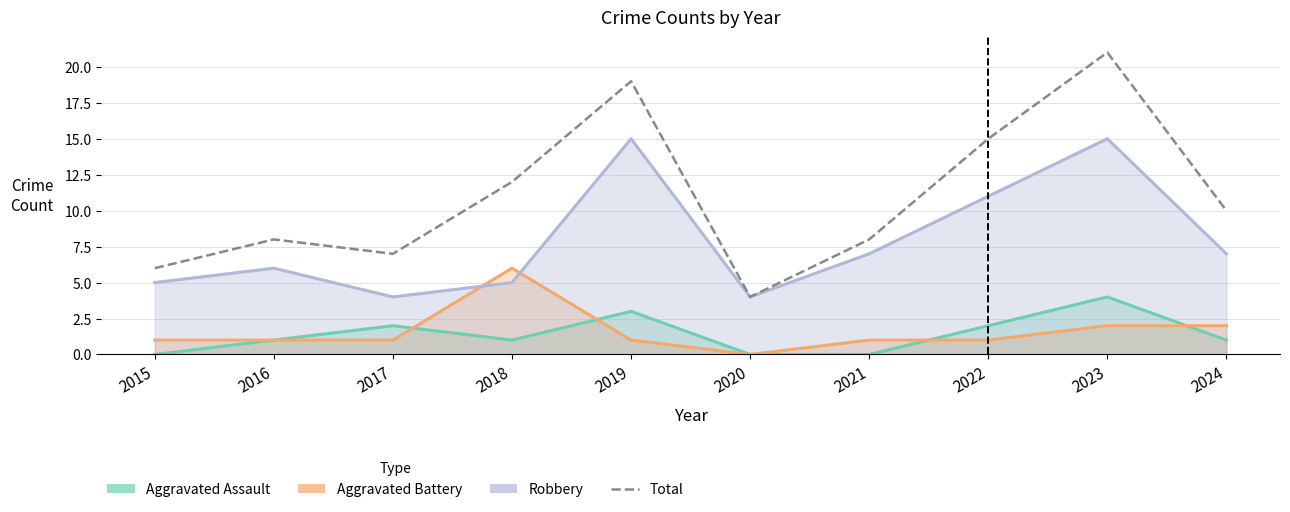

List the labels in order of value, smallest first.

2020, 2015, 2017, 2016, 2021, 2024, 2018, 2022, 2019, 2023